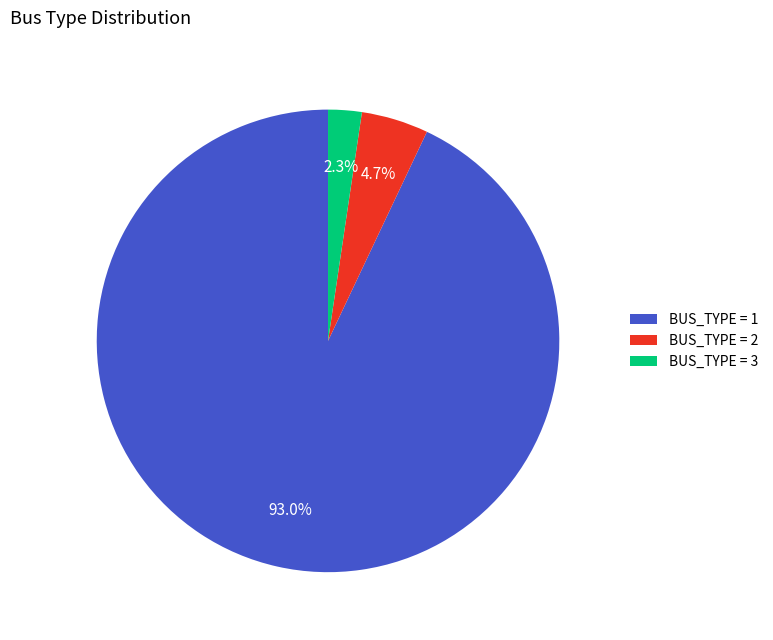

How many slices are in this pie chart?

3